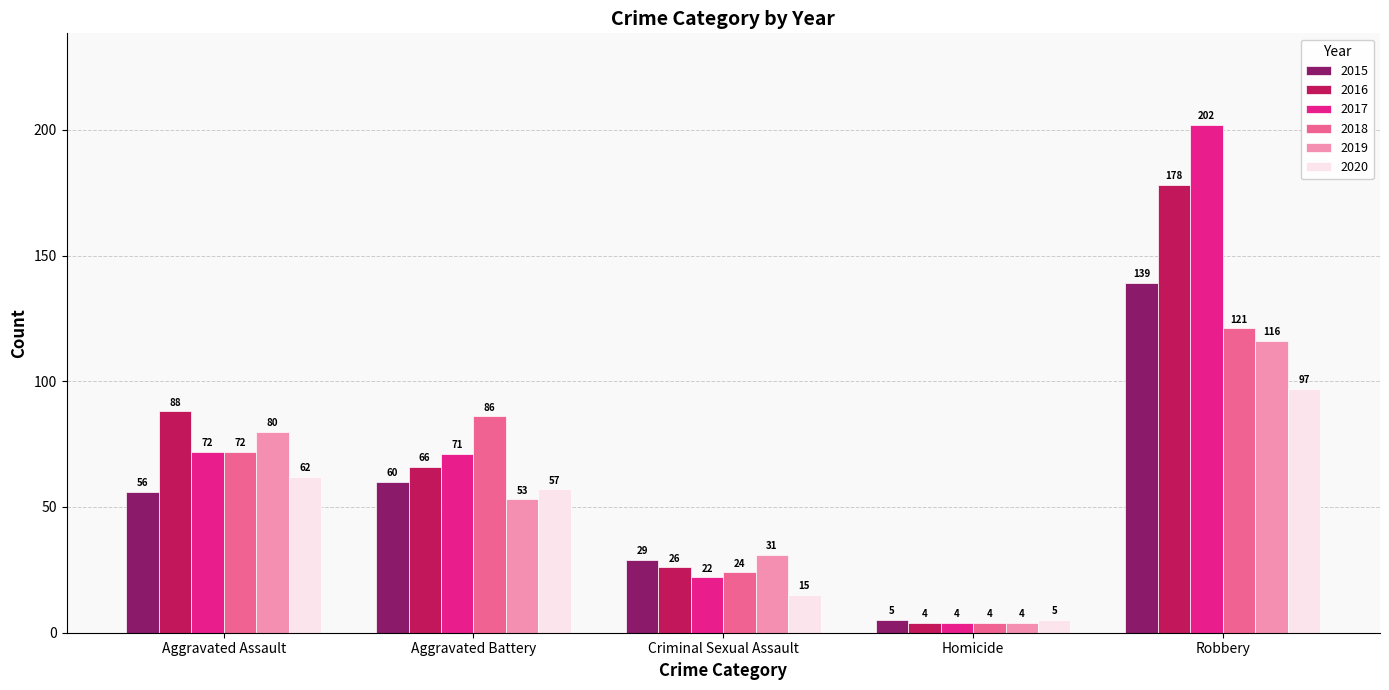

Does the chart contain any negative values?

No